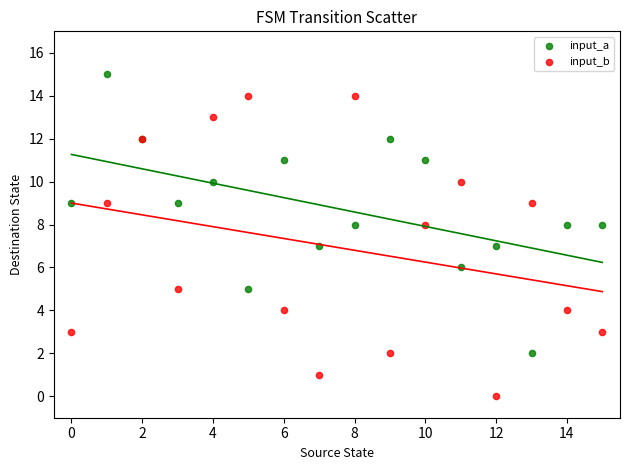

Which series has the widest spread of Y values?

input_b